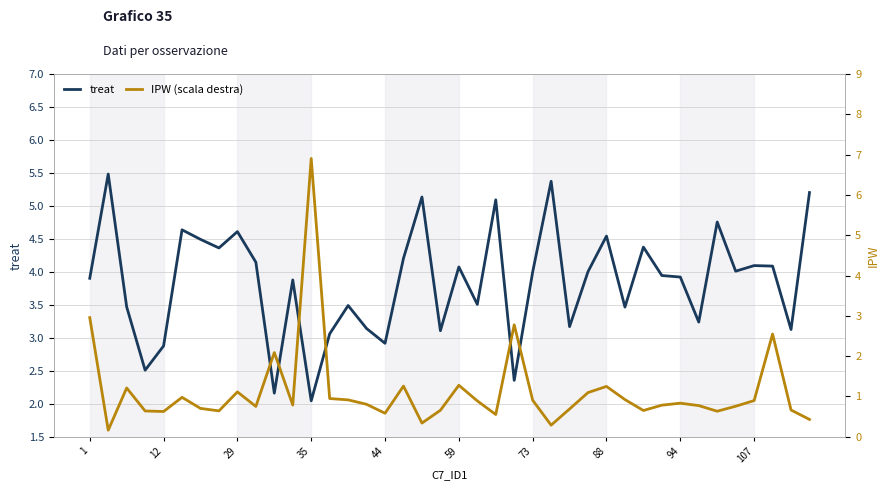

How many lines are shown in the chart?

2